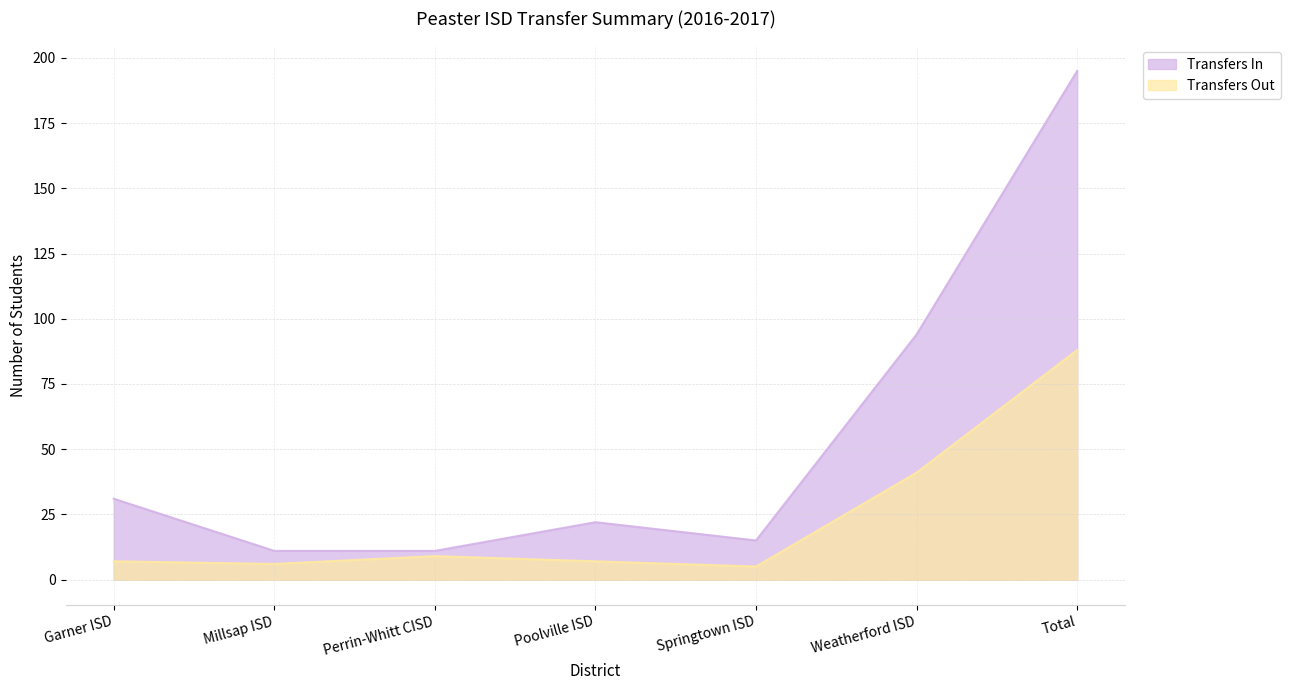

Which series has the largest range (max minus min)?

Transfers In